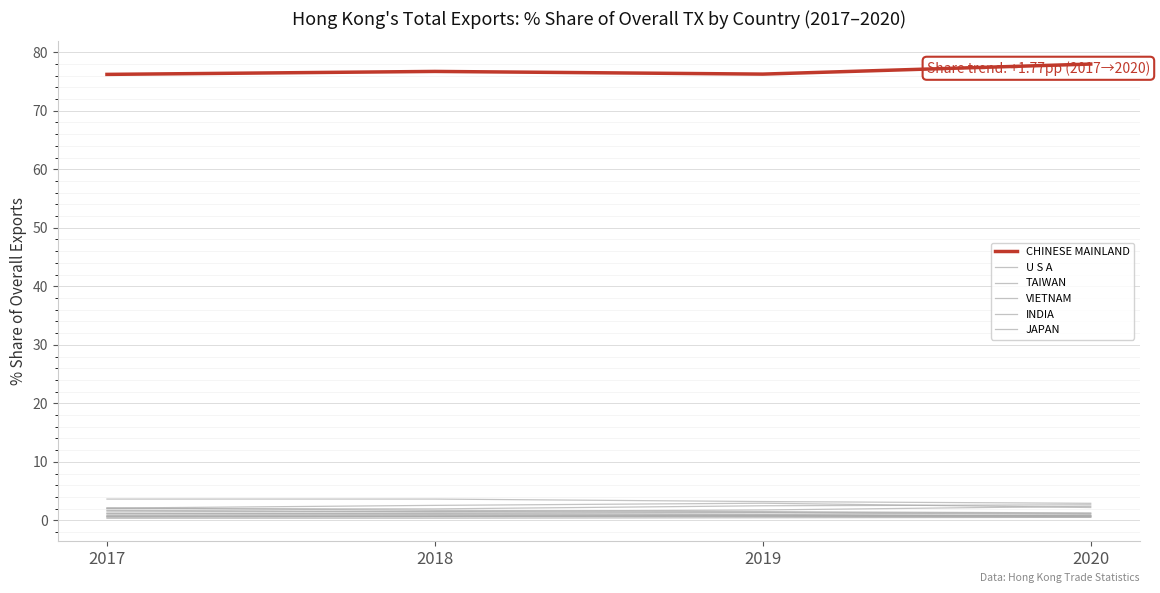

Does the chart have visible grid lines?

Yes